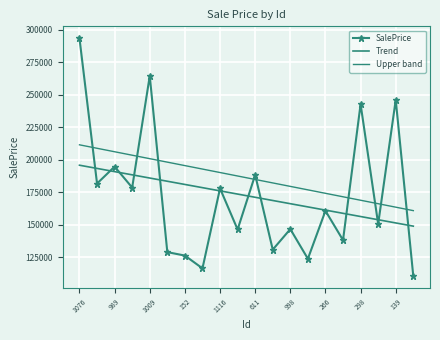

At which category is the sum across all series the highest?

1076